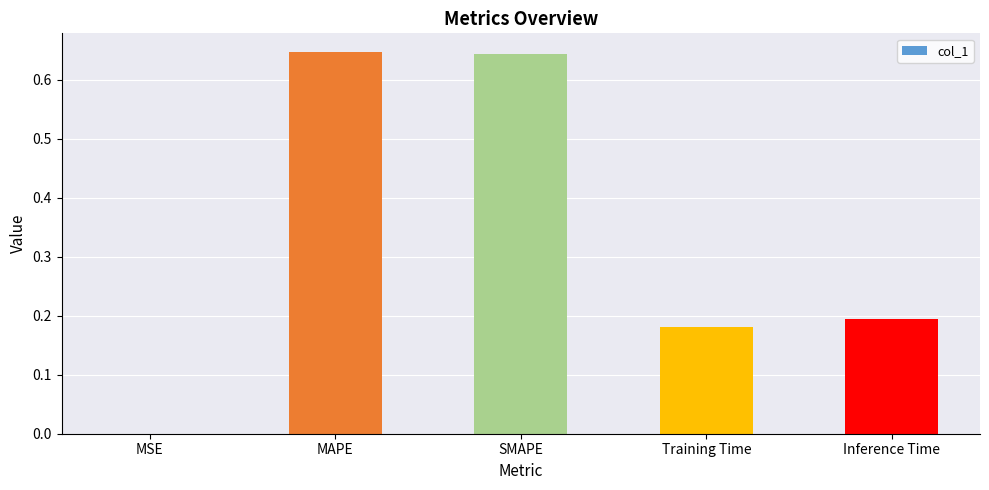

Between Inference Time and SMAPE, which is larger?

SMAPE